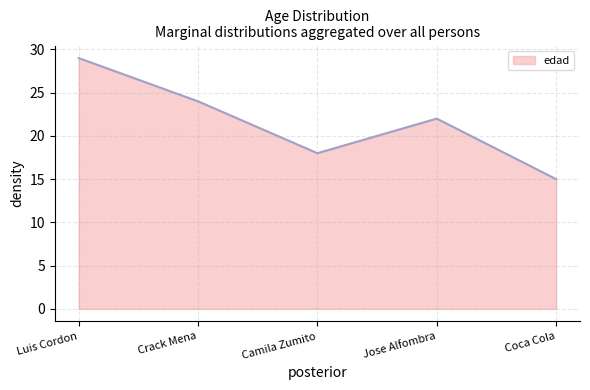

What is the difference between the values at Camila Zumito and Jose Alfombra?

4